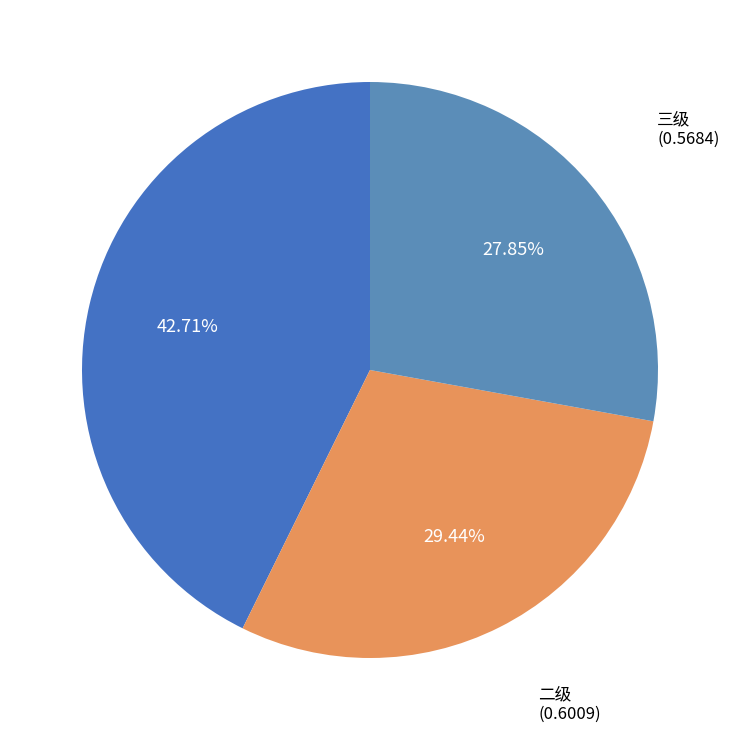

What is the smallest slice in the pie chart?

三级